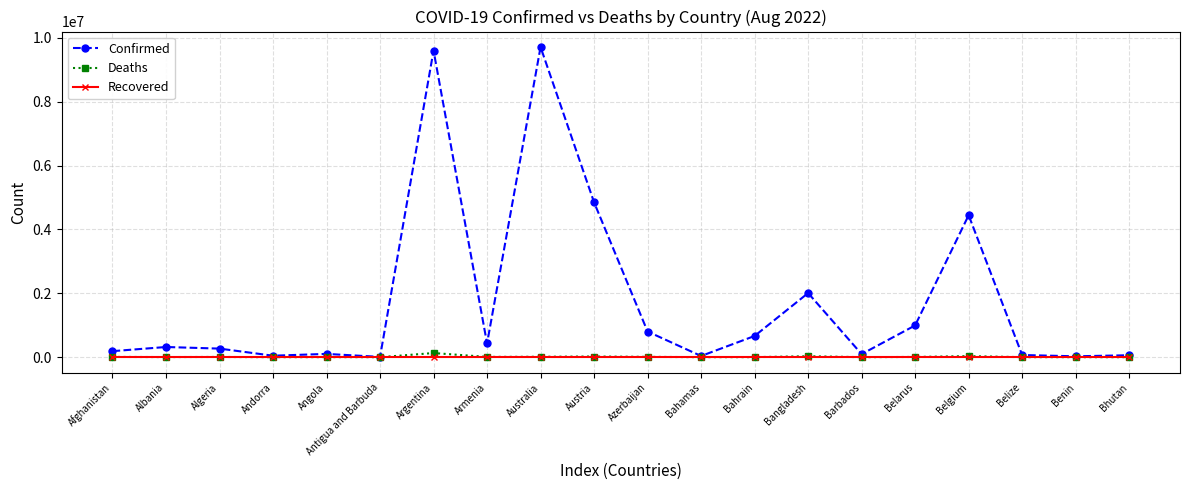

The value of Recovered at Australia is 0. True or false?

True